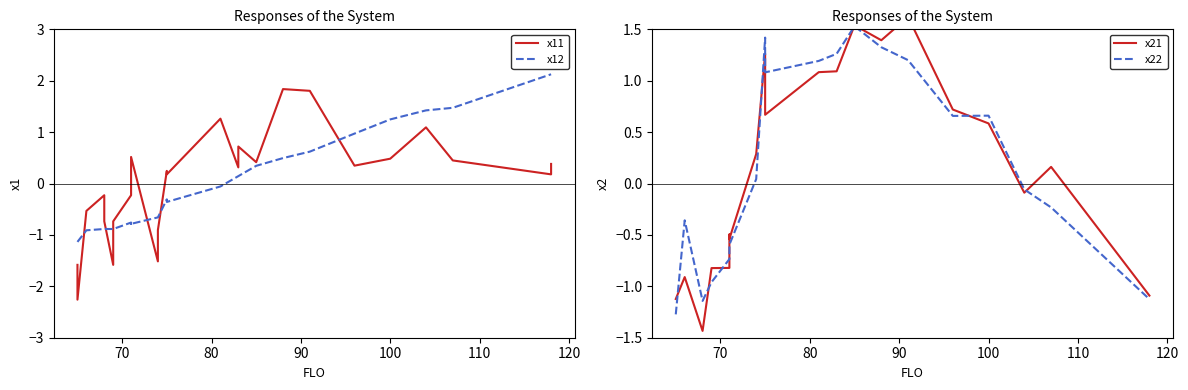

What is the value of the x12 point at the 7th from the left?

-0.9